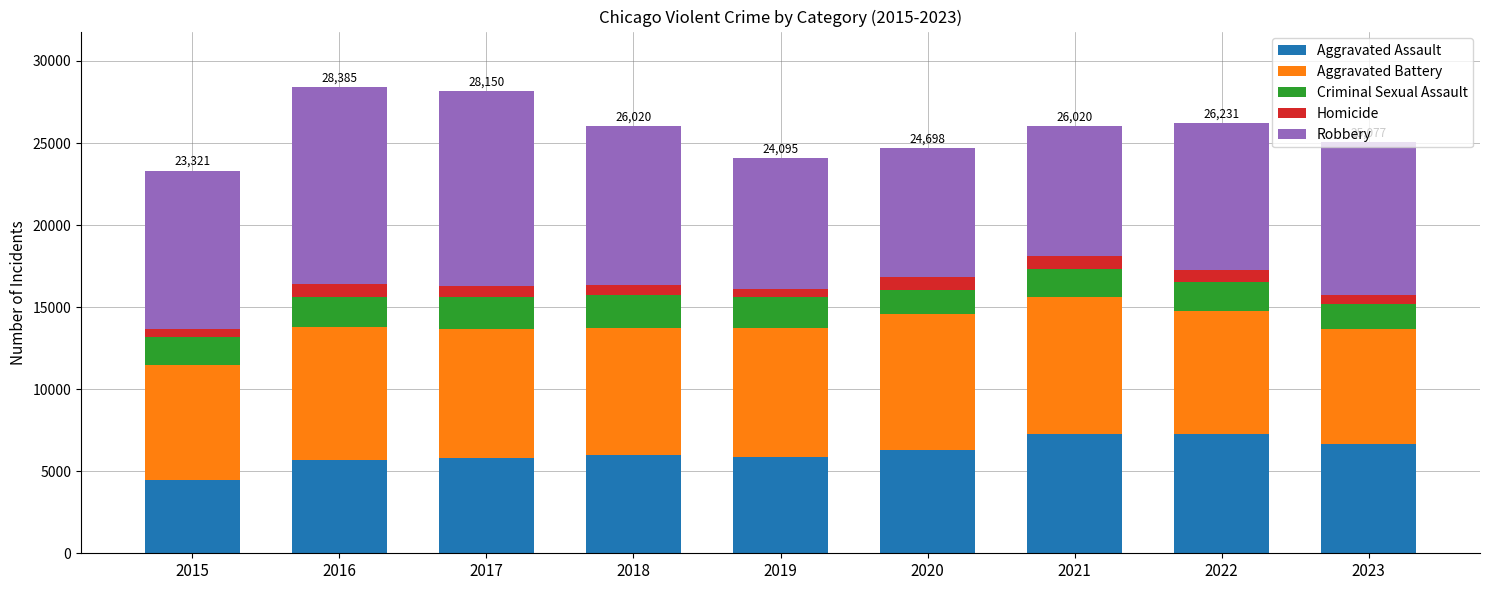

What is the sum of all Aggravated Assault values?

55261